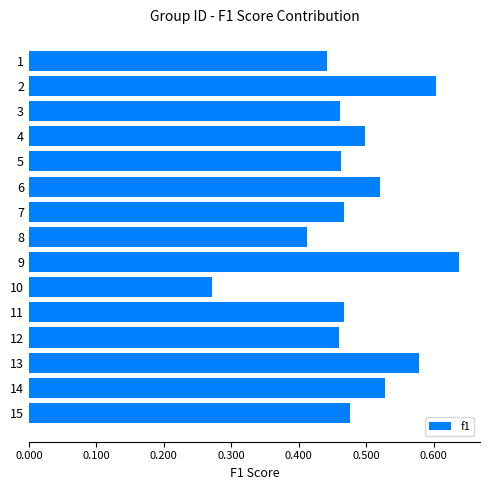

At which category does the chart reach its minimum across all series?

10